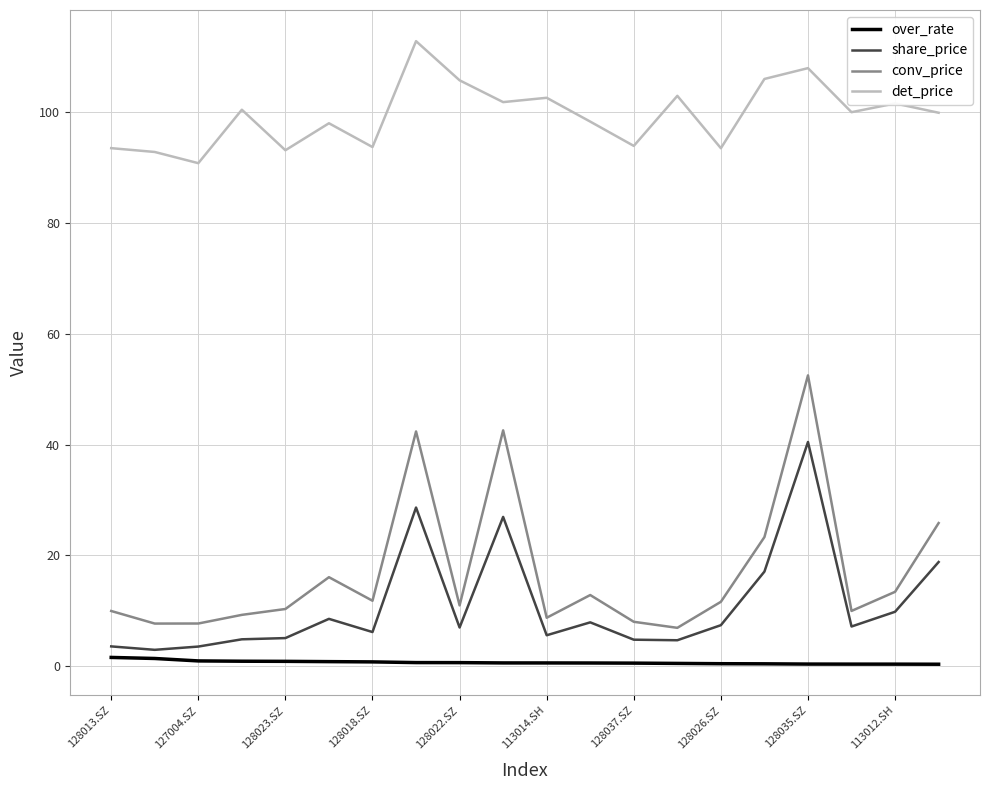

What is the difference between the maximum and second lowest values in the det_price series?

20.0